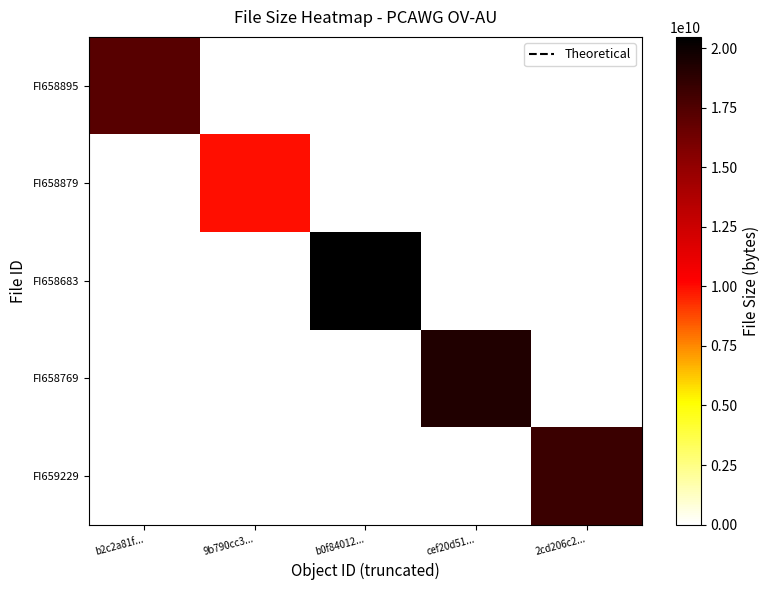

Which series has the largest total across all categories?

FI658683